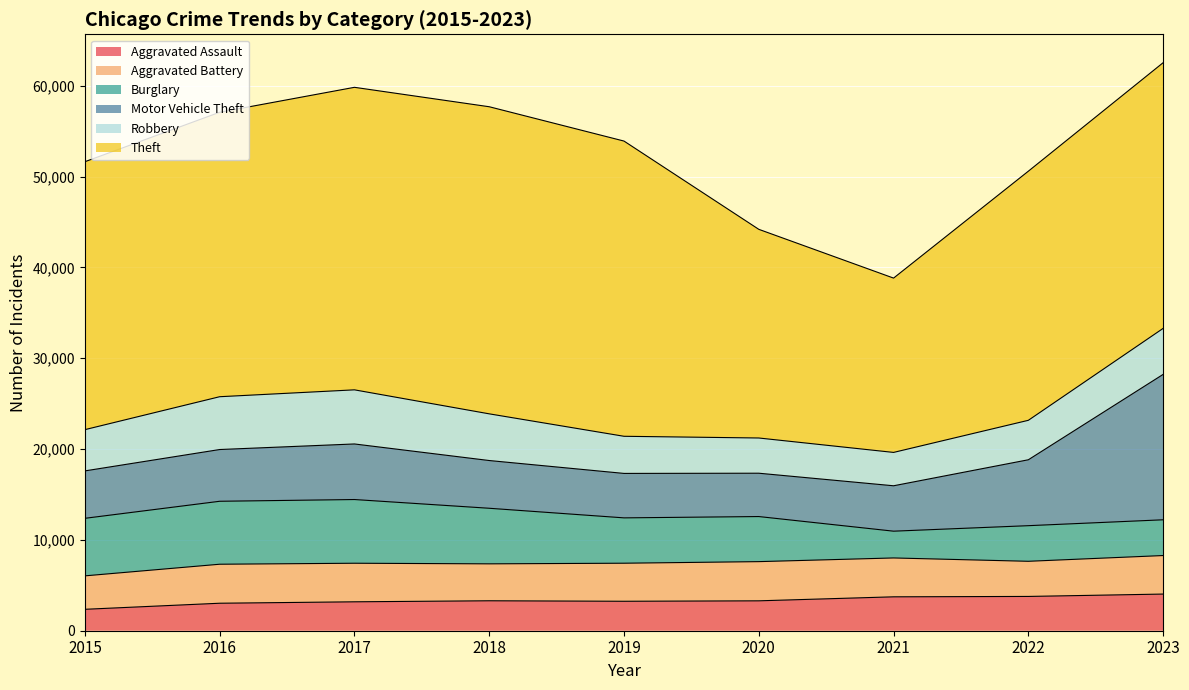

True or false: Theft and Aggravated Battery intersect in this chart.

False